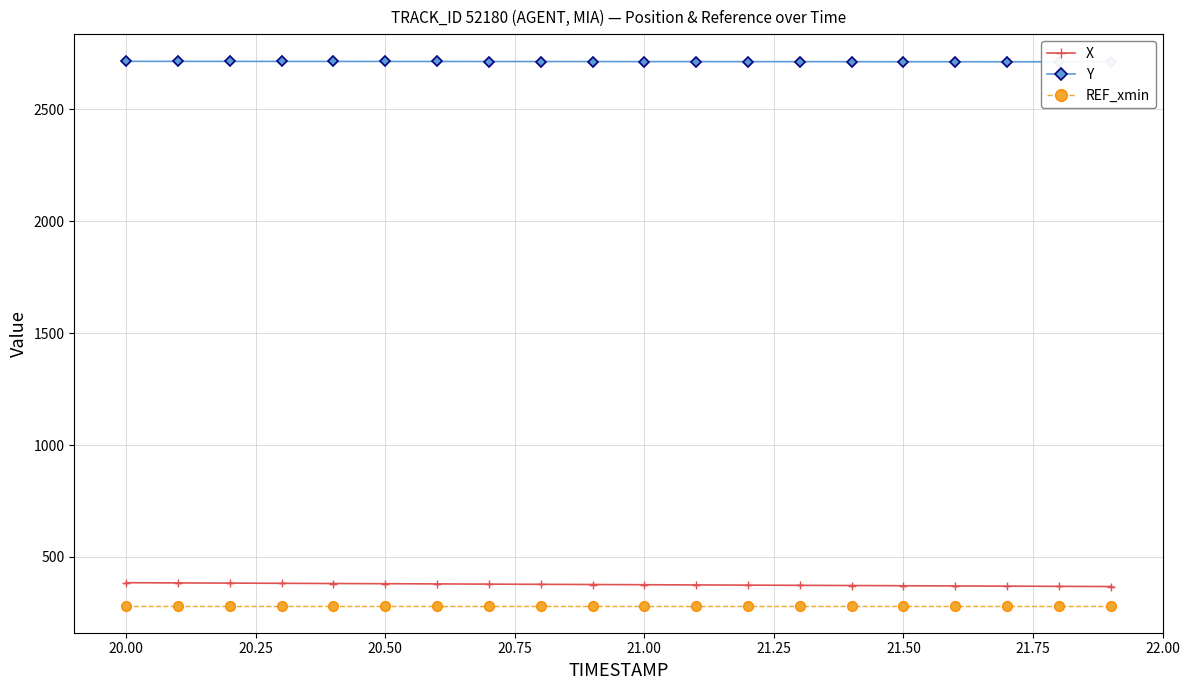

Rank the series by their maximum value, from highest to lowest.

Y, X, REF_xmin